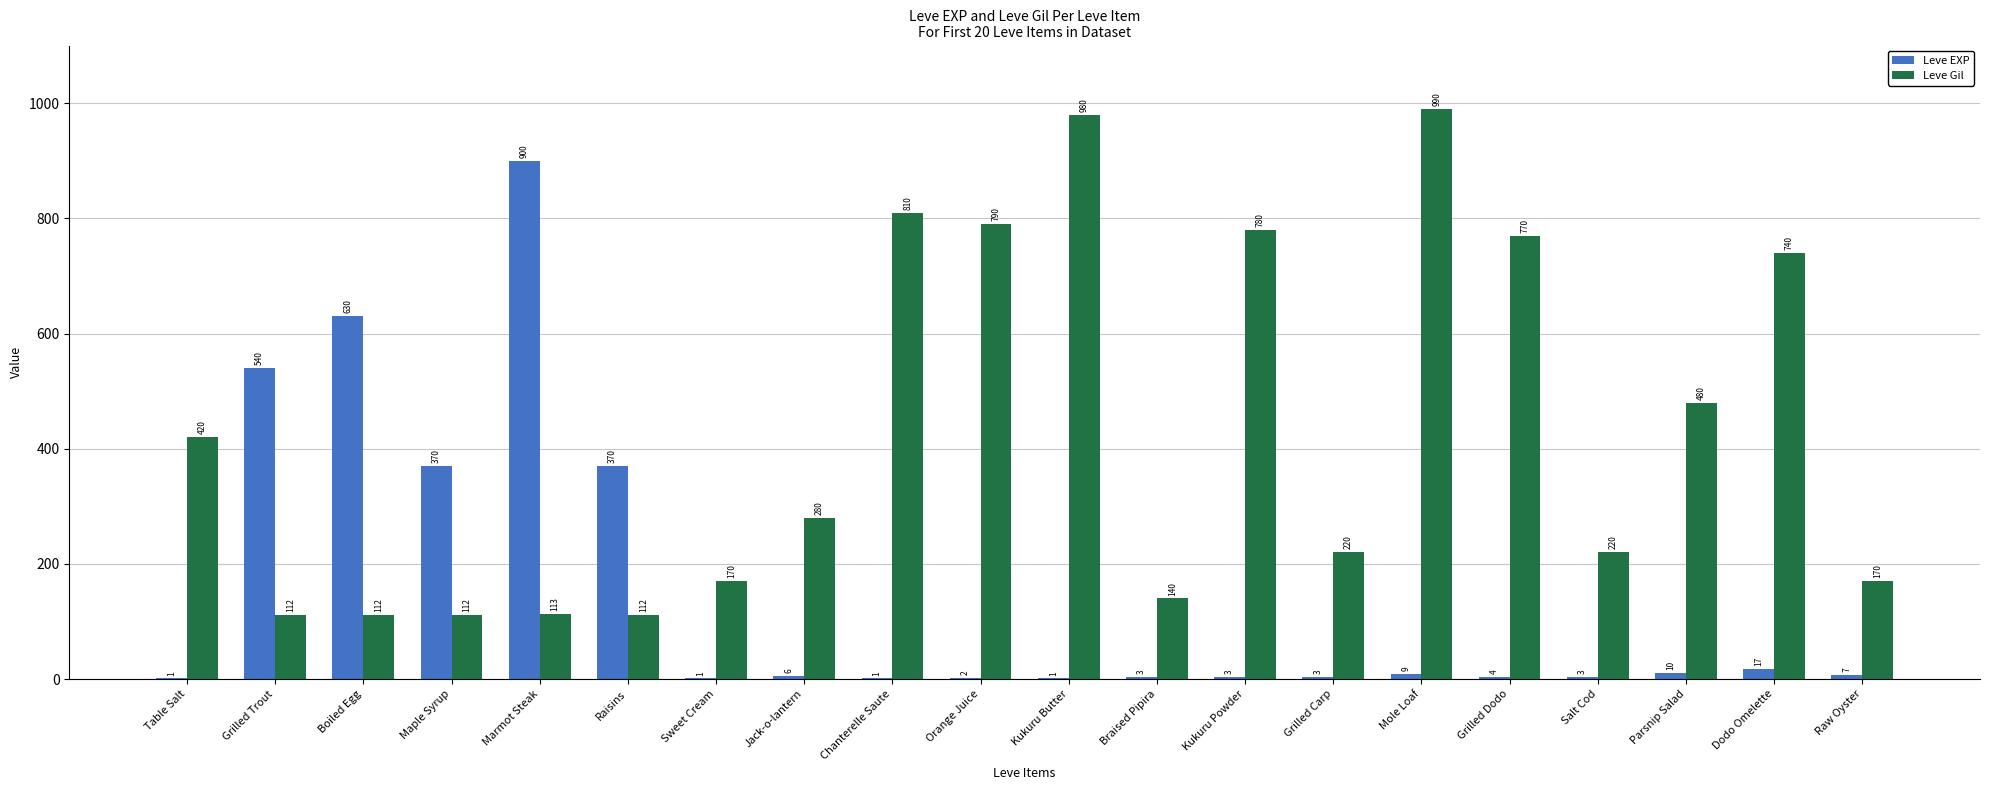

At which category is the sum across all series the highest?

Marmot Steak